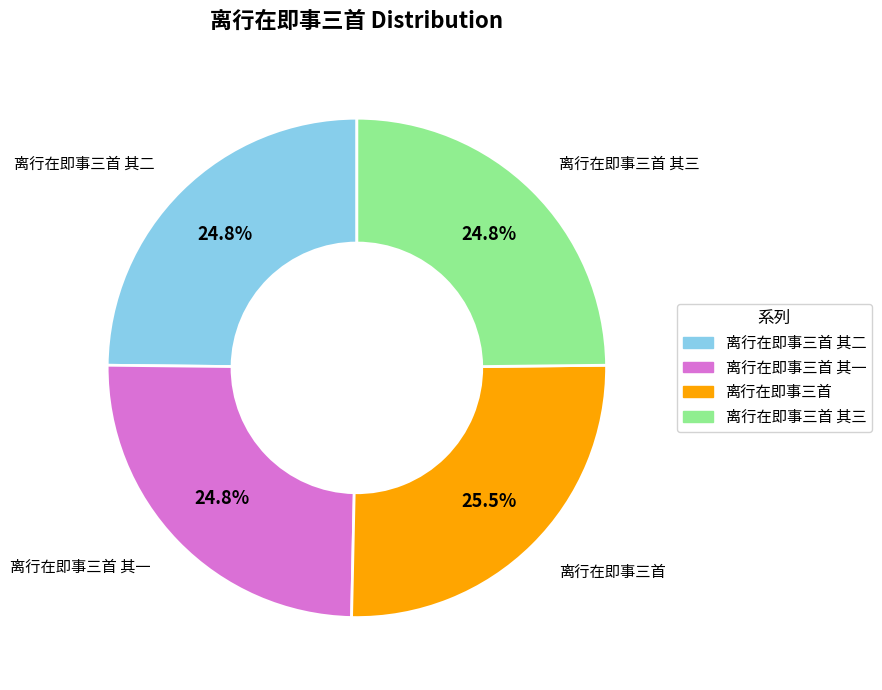

How many segments does this pie chart have?

4